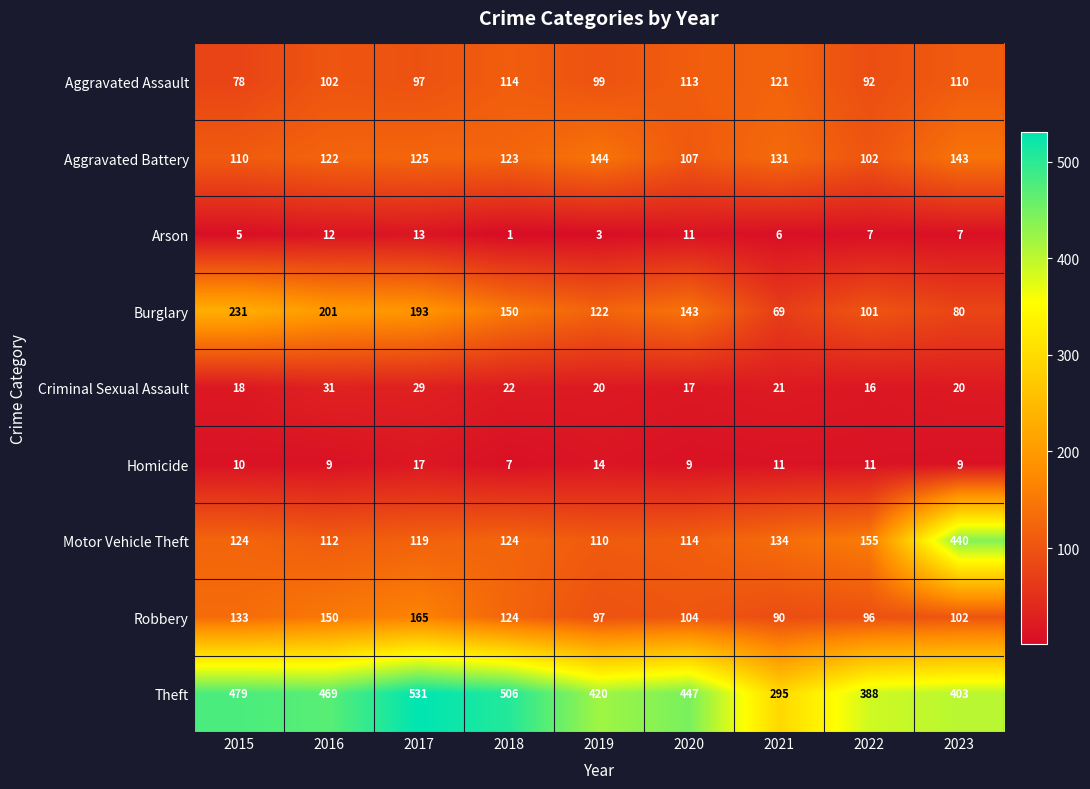

At 2016, list the series in order from largest to smallest.

Theft, Burglary, Robbery, Aggravated Battery, Motor Vehicle Theft, Aggravated Assault, Criminal Sexual Assault, Arson, Homicide